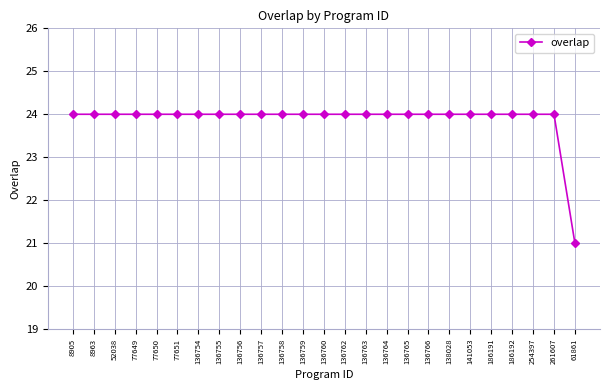

The value at 261607 is 8. True or false?

False